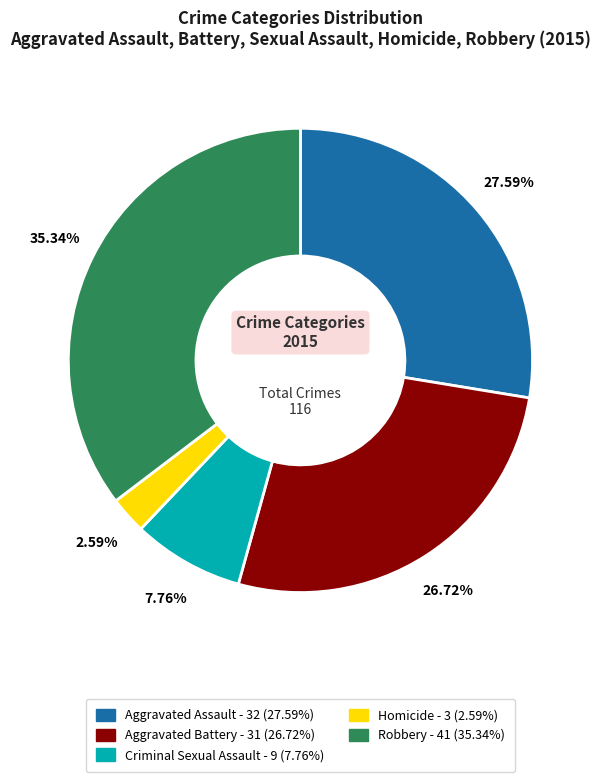

To the nearest percent, what portion does Criminal Sexual Assault represent?

8%